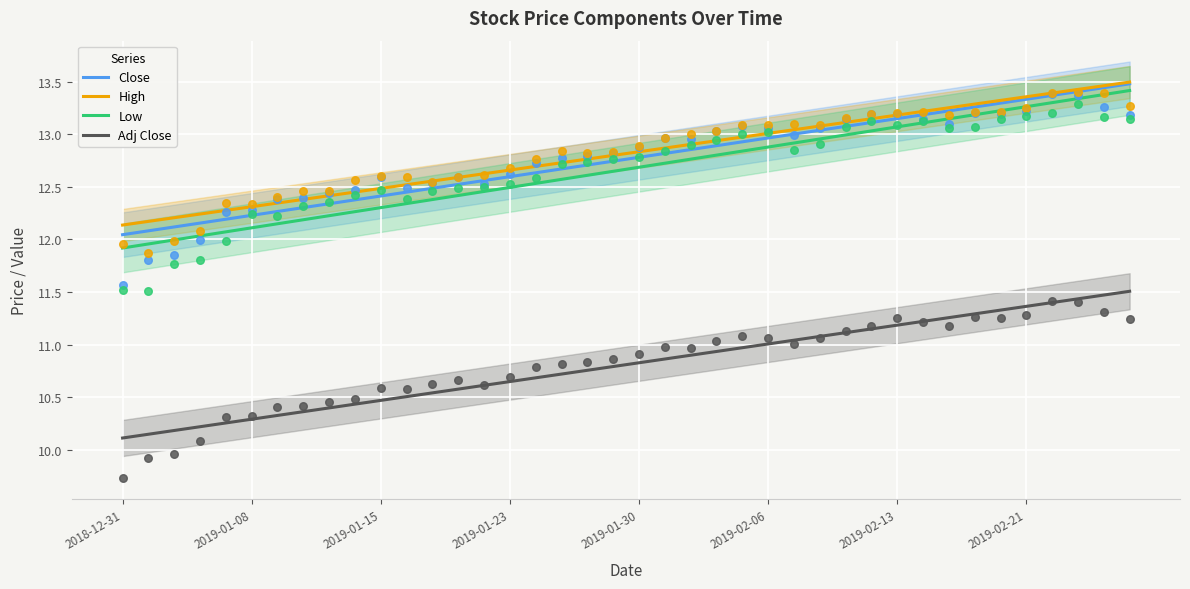

True or false: Low and Adj Close intersect in this chart.

False